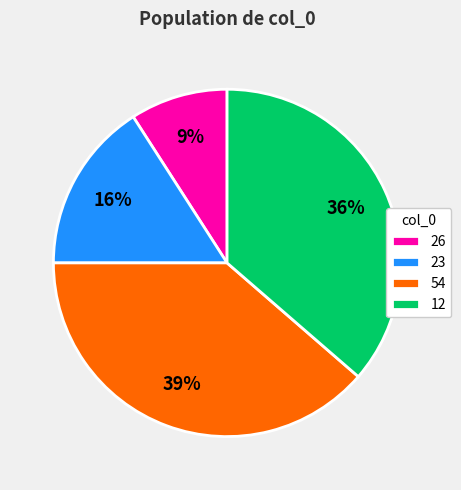

To the nearest percent, what is the combined percentage of 54 and 12?

75%